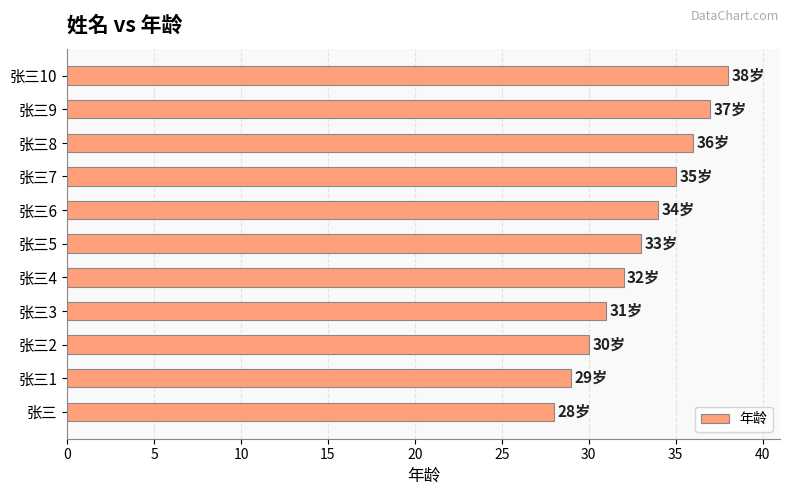

Reading bottom to top, list all the values displayed in this chart.

张三=28	张三1=29	张三2=30	张三3=31	张三4=32	张三5=33	张三6=34	张三7=35	张三8=36	张三9=37	张三10=38